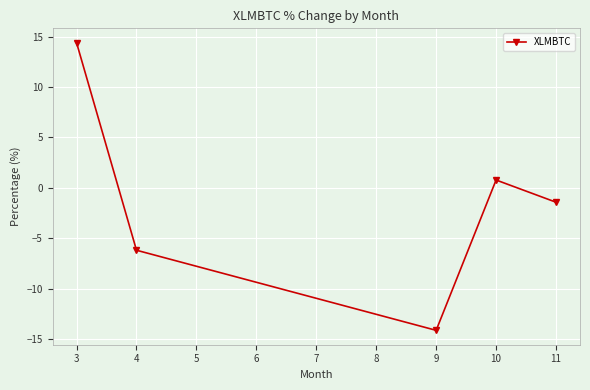

The value at 4 is -6.2. True or false?

True